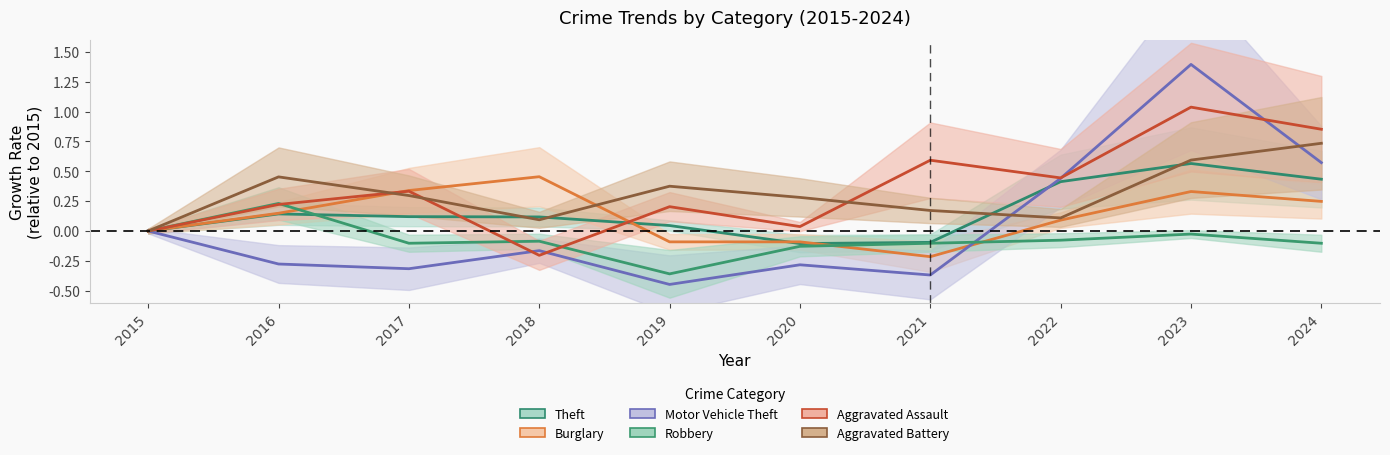

The Aggravated Battery series shows 0.1 at 2016. True or false?

False